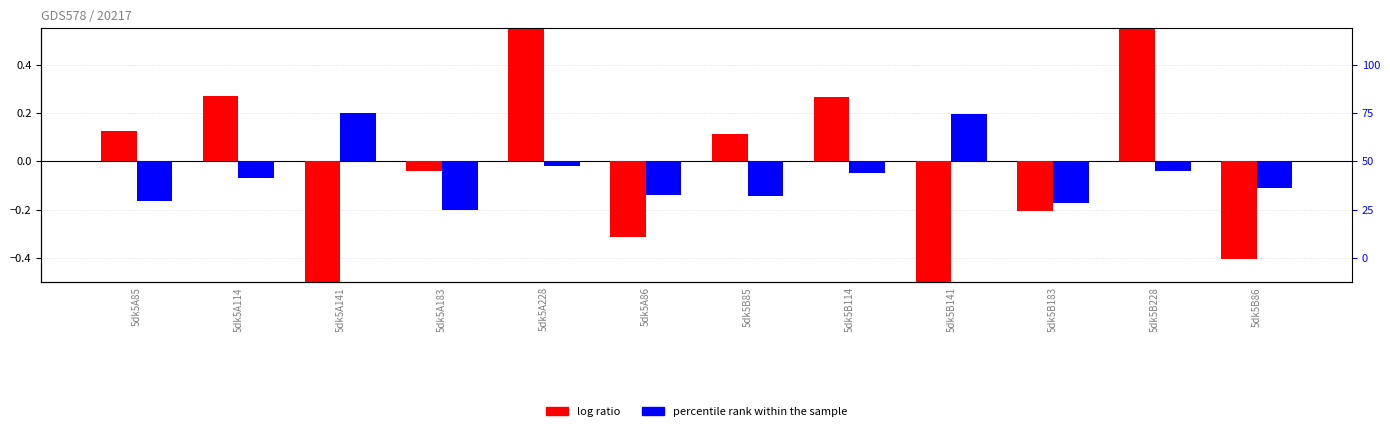

How many values in the log ratio series exceed 0?

6